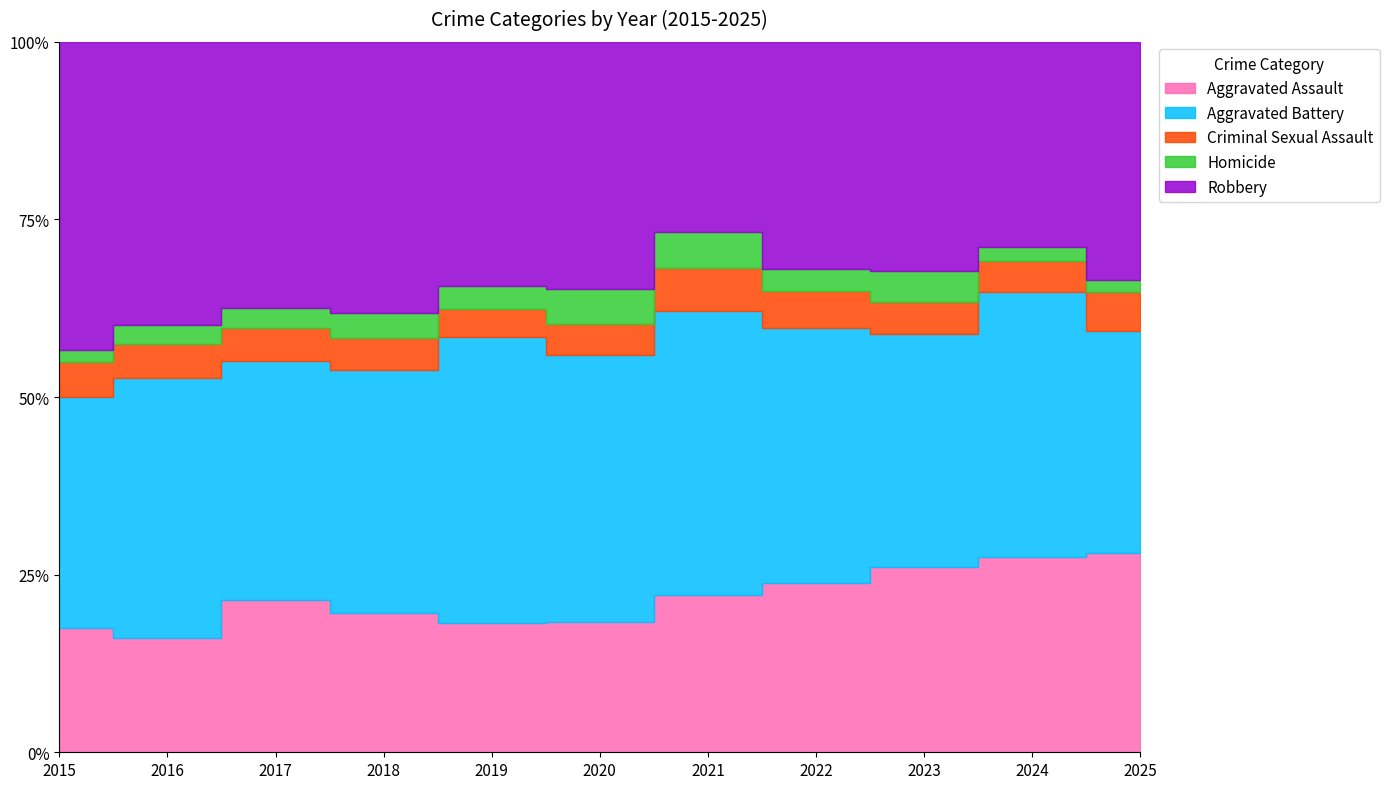

True or false: Criminal Sexual Assault and Aggravated Assault cross at least once.

False